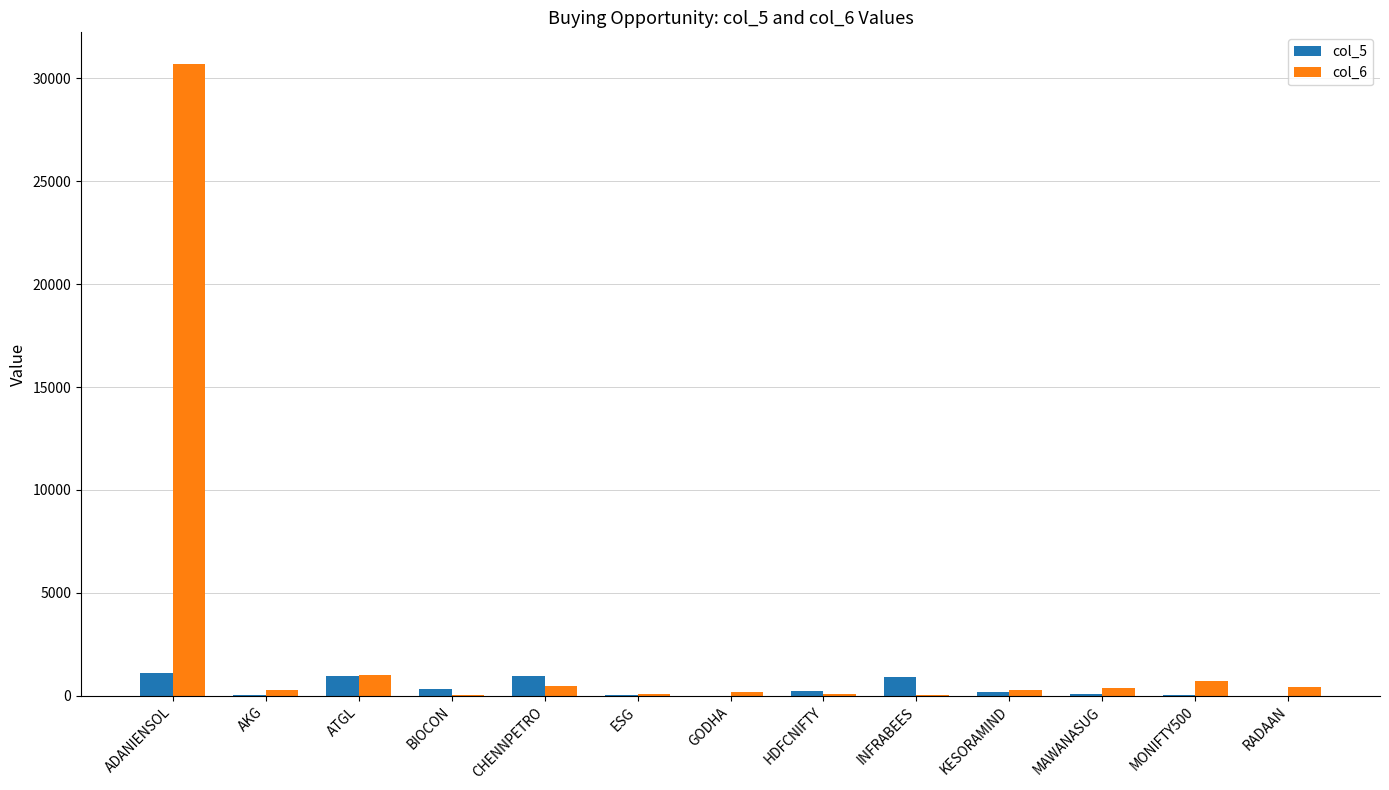

The col_5 series shows 1106.7 at ADANIENSOL. True or false?

True